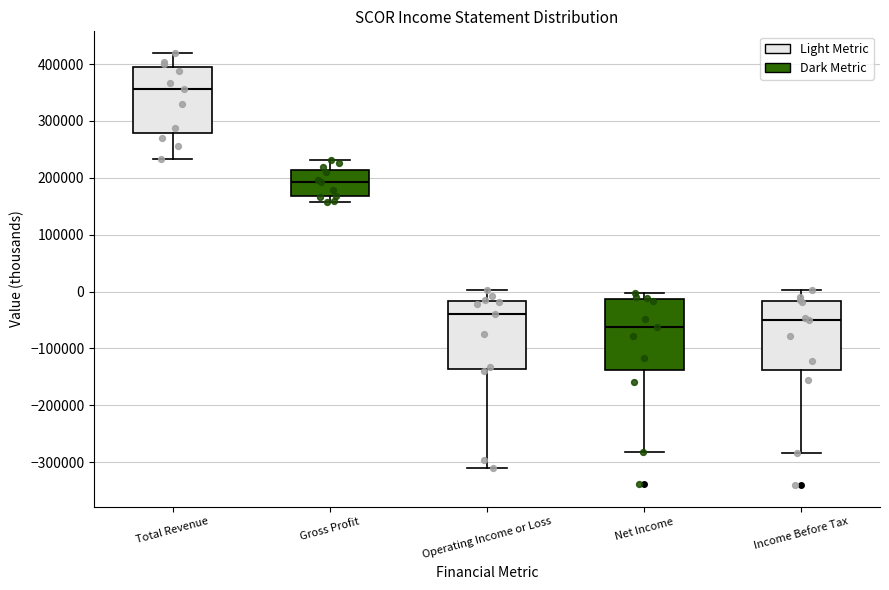

Reading left to right, transcribe this box plot: for each box, give where its median line is, the range the box spans, and where its two whiskers end, as read against the y-axis. The values are not printed on the chart, so give them approximately, as read against the axis.

Total Revenue: median 360000, box 280000 to 390000, whiskers 230000 to 420000
Gross Profit: median 190000, box 170000 to 210000, whiskers 160000 to 230000
Operating Income or Loss: median -40000, box -140000 to -20000, whiskers -310000 to 0
Net Income: median -60000, box -140000 to -10000, whiskers -280000 to 0
Income Before Tax: median -50000, box -140000 to -20000, whiskers -280000 to 0